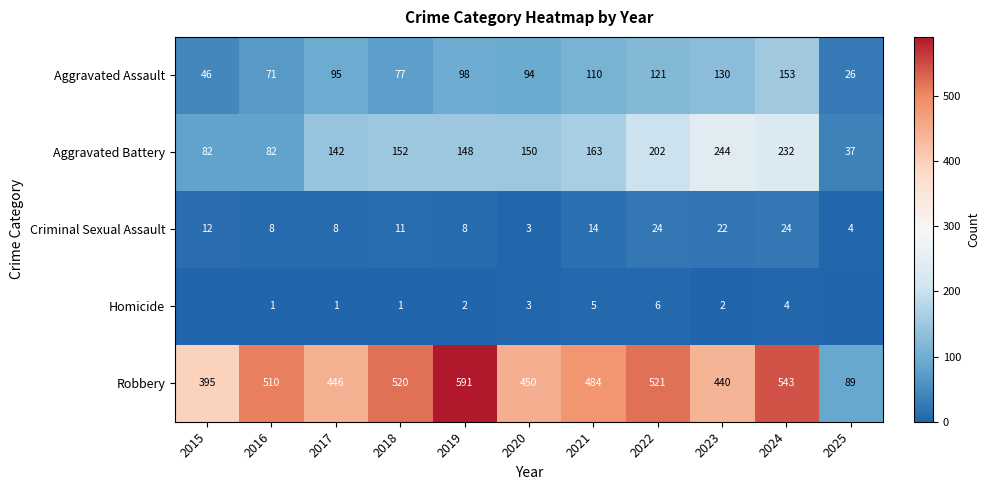

Is the value of Robbery at 2025 greater than the value of Criminal Sexual Assault at 2017?

Yes